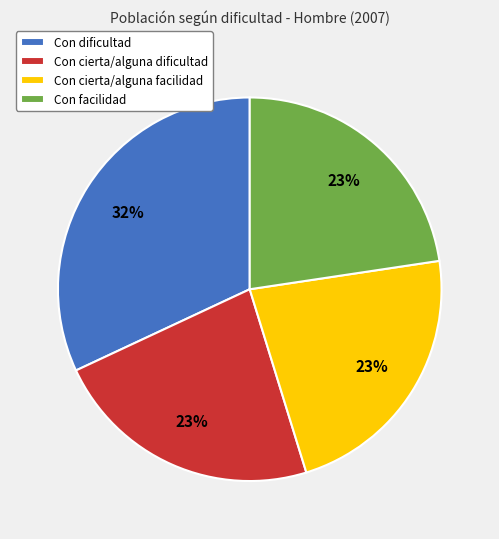

To the nearest percent, what is the average slice percentage?

25%